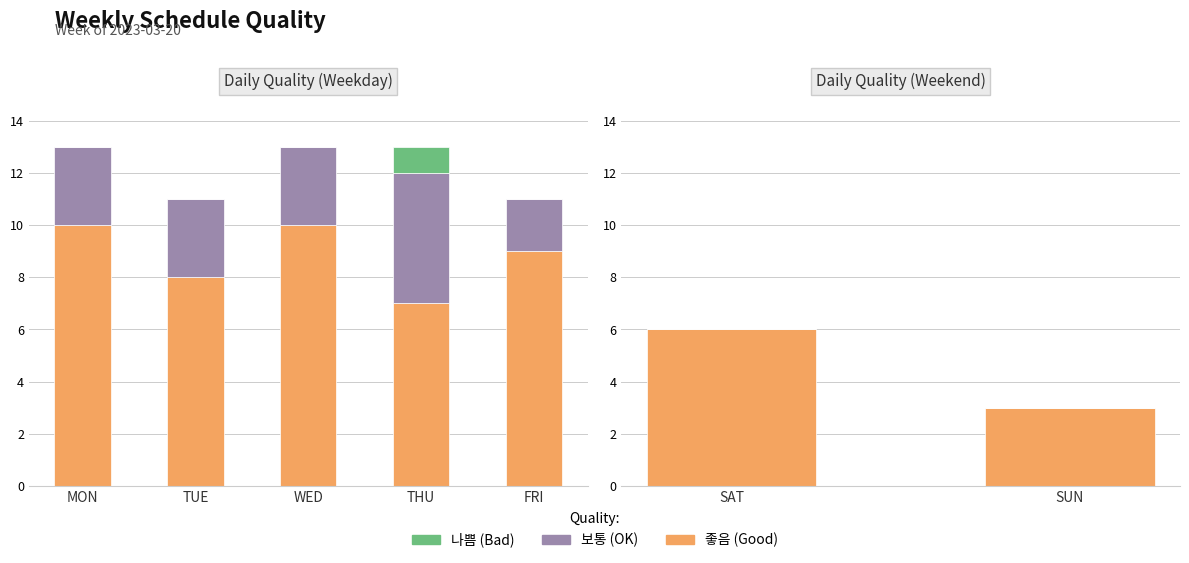

At which category does the chart reach its peak across all series?

SAT